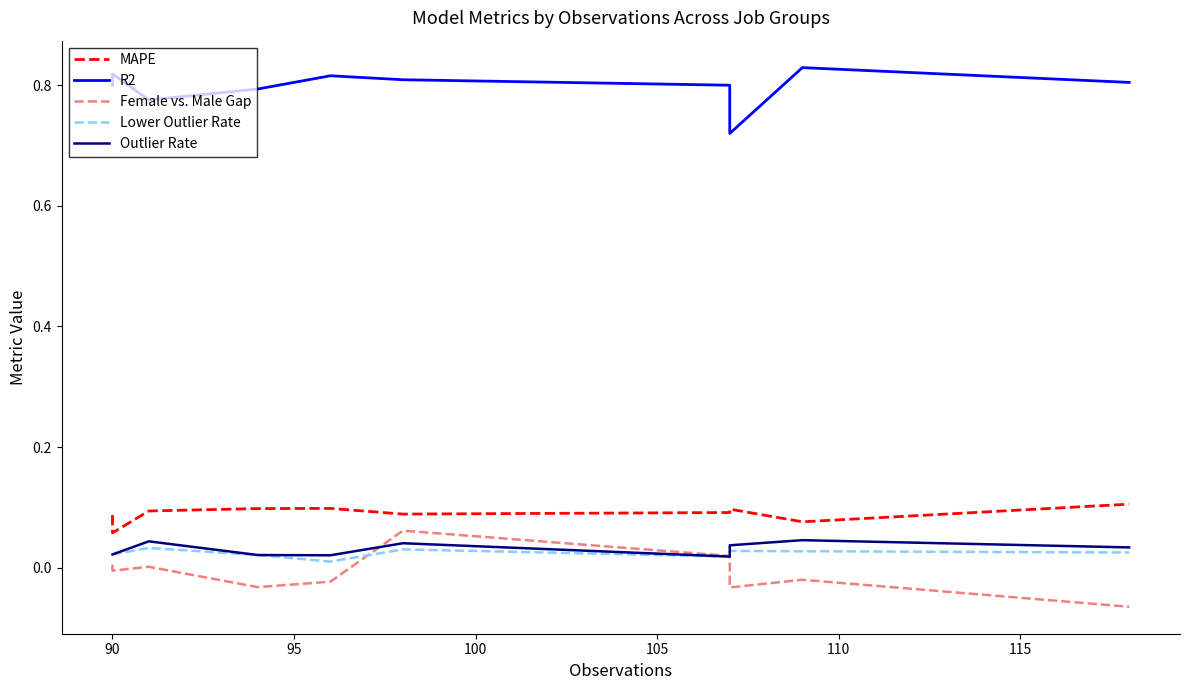

How many interior local peaks does the Lower Outlier Rate series have?

3